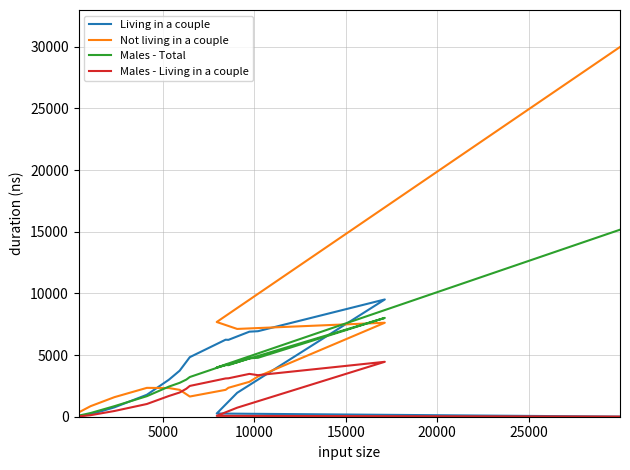

Which series ends up on top after the final intersection of Living in a couple and Males - Total?

Males - Total